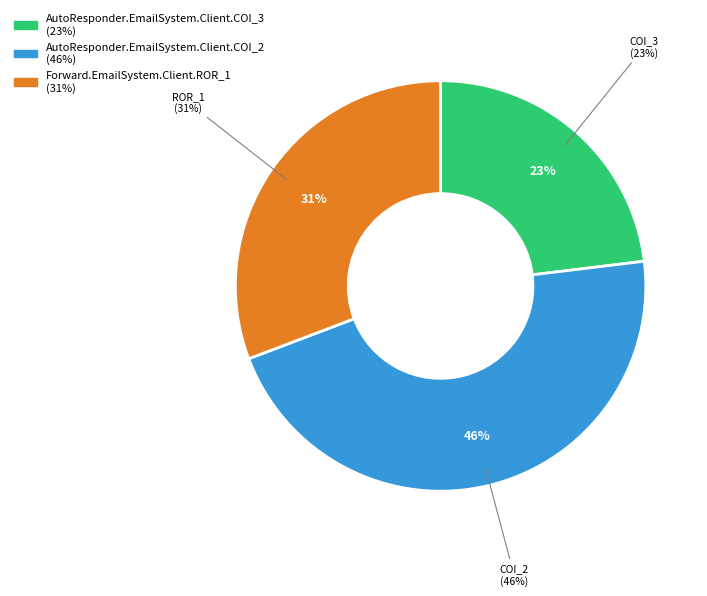

Does any single category account for the majority?

No